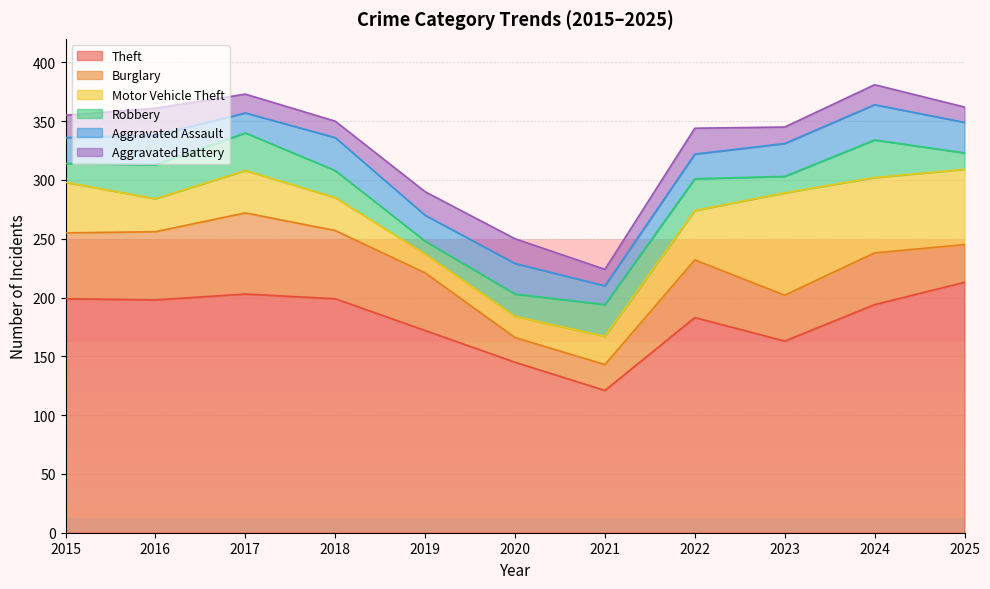

Which has a higher value, 2021 or 2023?

2023